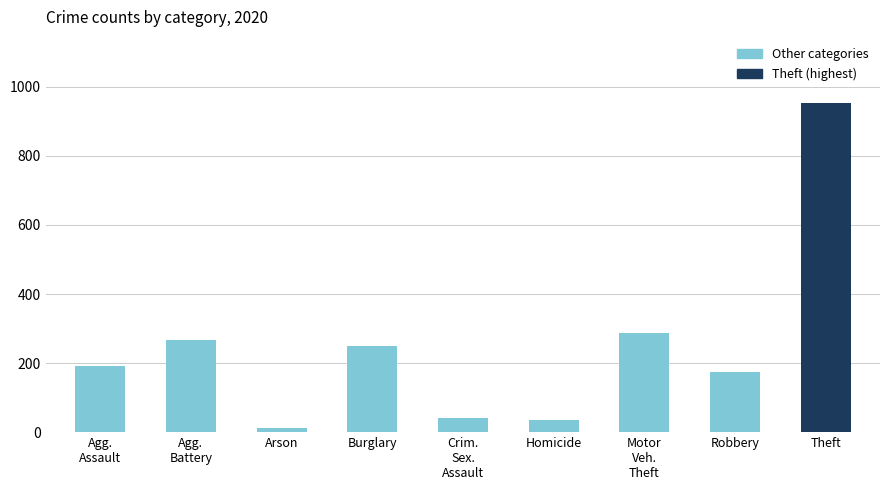

The value at Theft is 954. True or false?

True